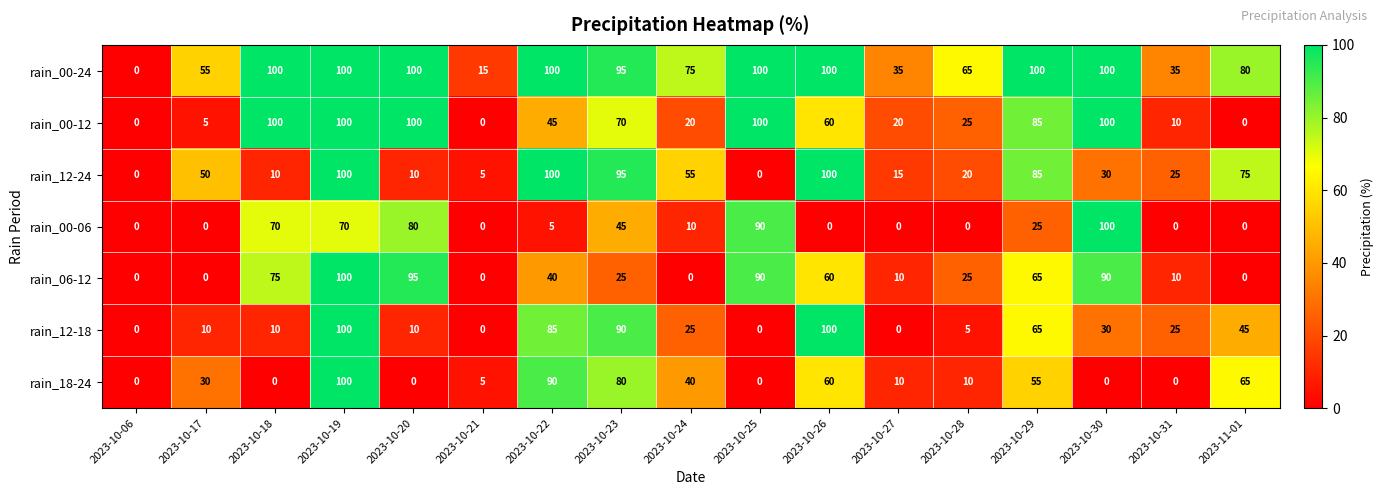

Count the number of categories in the chart.

17